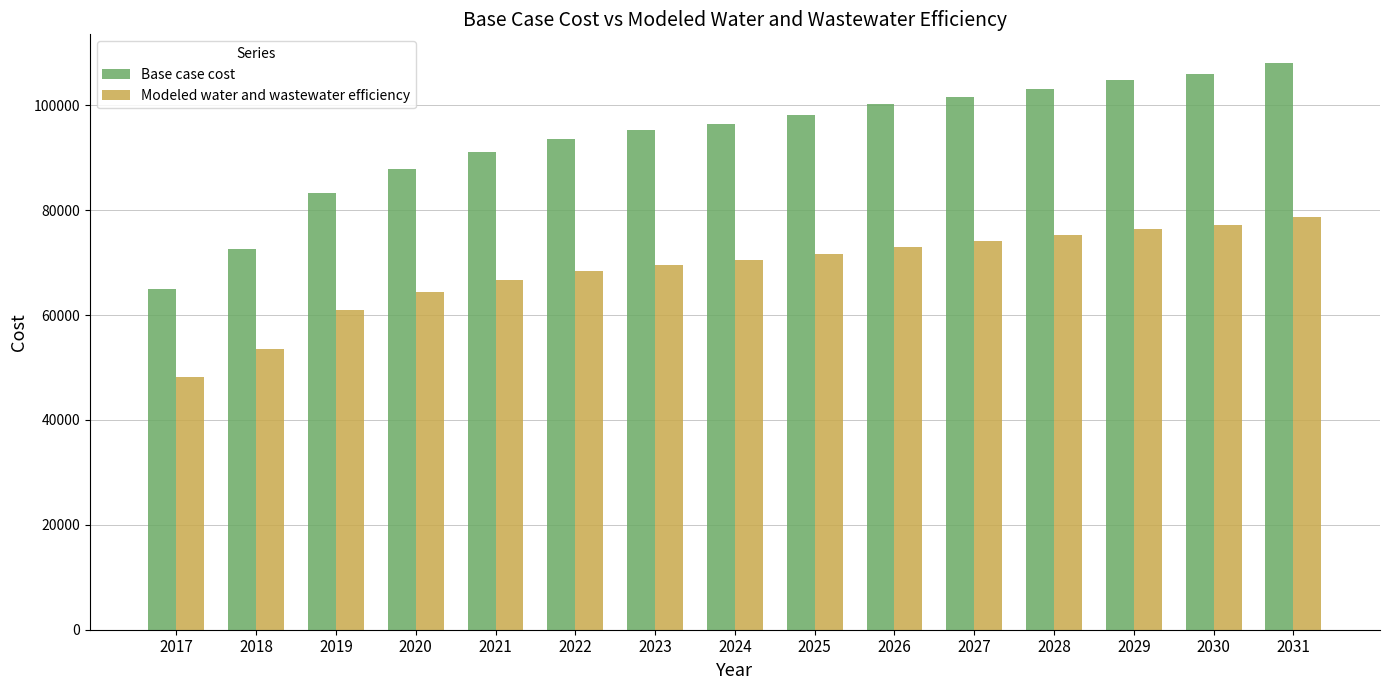

At which category is the sum across all series the highest?

2031